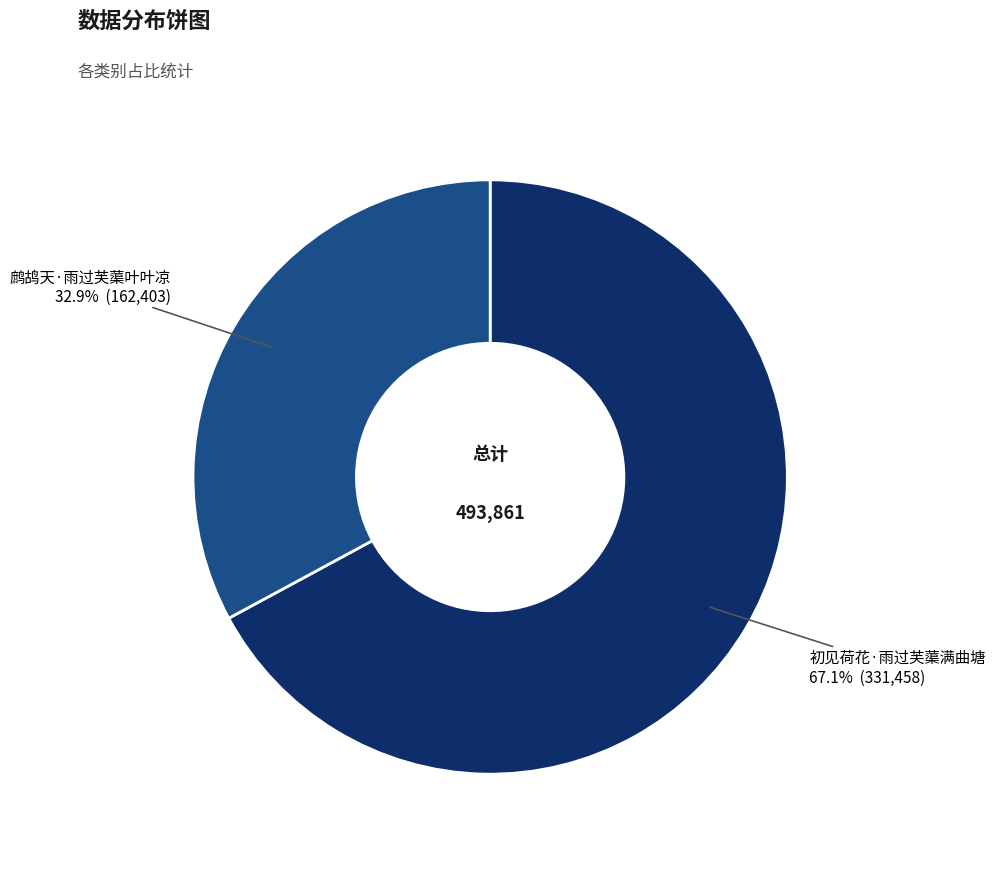

Which category accounts for the majority?

初见荷花·雨过芙蕖满曲塘